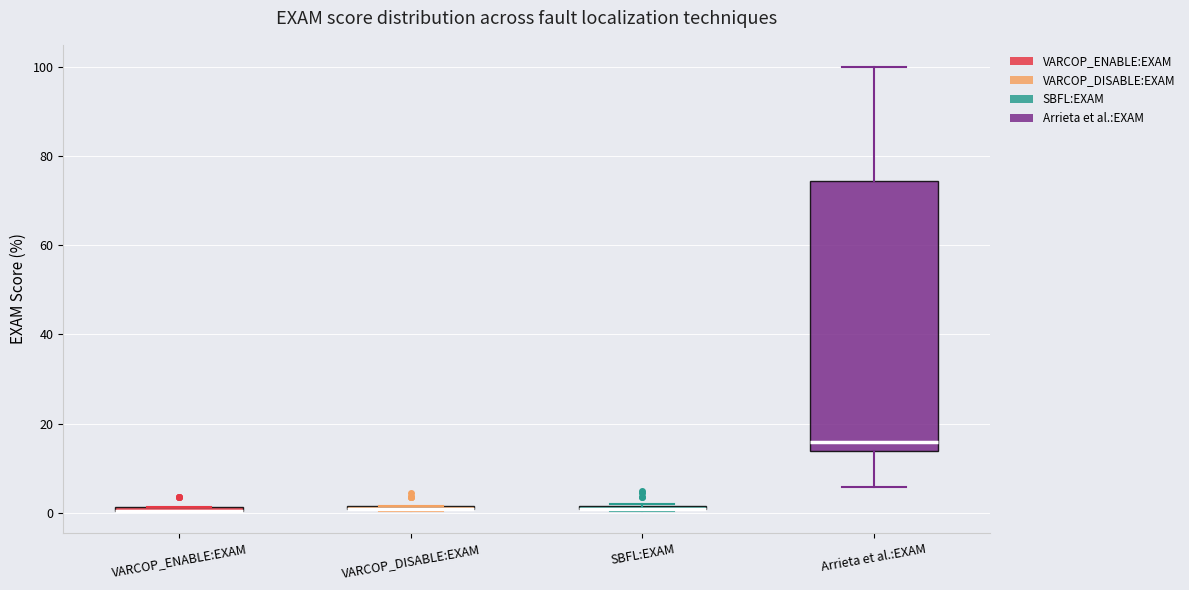

Comparing the boxes themselves (not the whiskers), which one is the tallest?

Arrieta et al.:EXAM